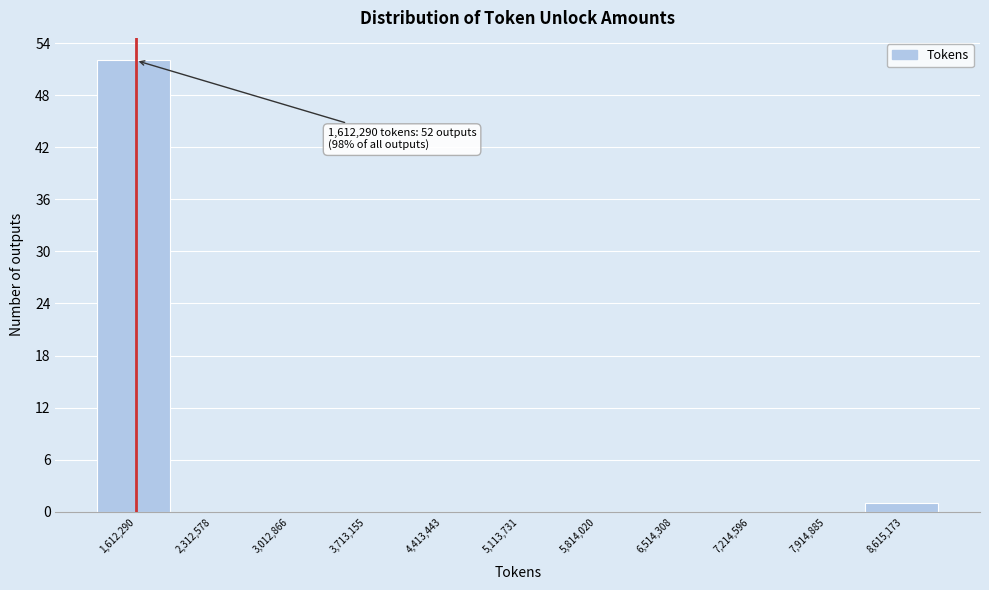

Reading left to right, list all the values displayed in this chart.

1,612,290=52	2,312,578=0	3,012,866=0	3,713,155=0	4,413,443=0	5,113,731=0	5,814,020=0	6,514,308=0	7,214,596=0	7,914,885=0	8,615,173=1